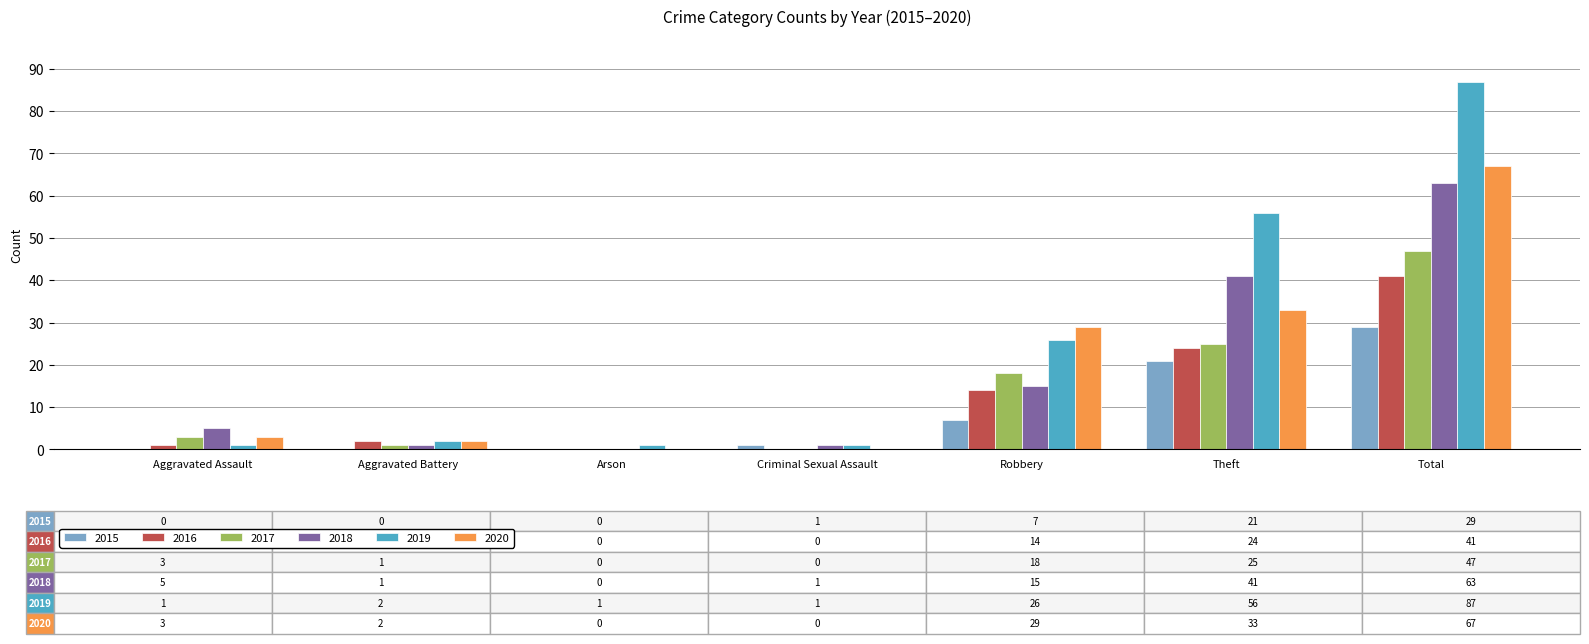

What is the average value of the 2017 series?

13